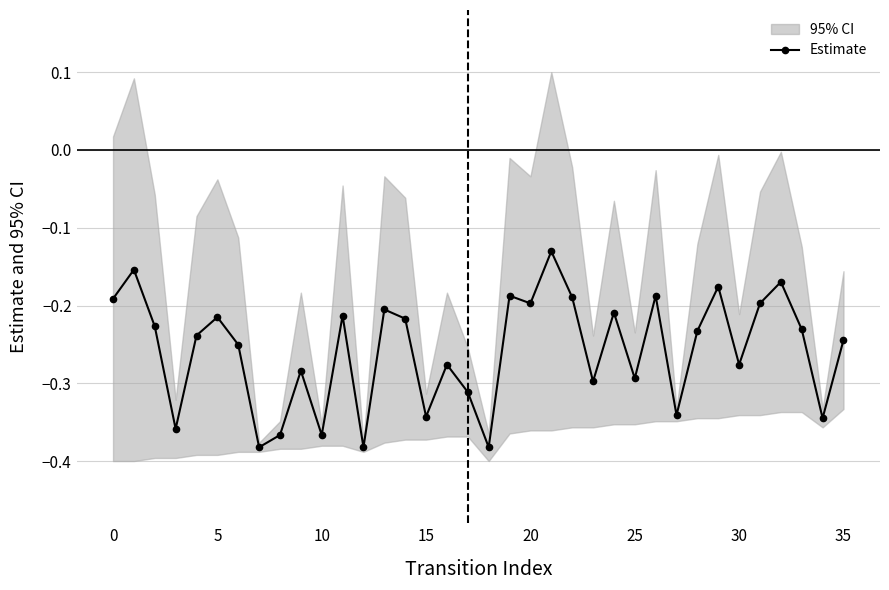

The value of Estimate at 25 is -0.5. True or false?

False